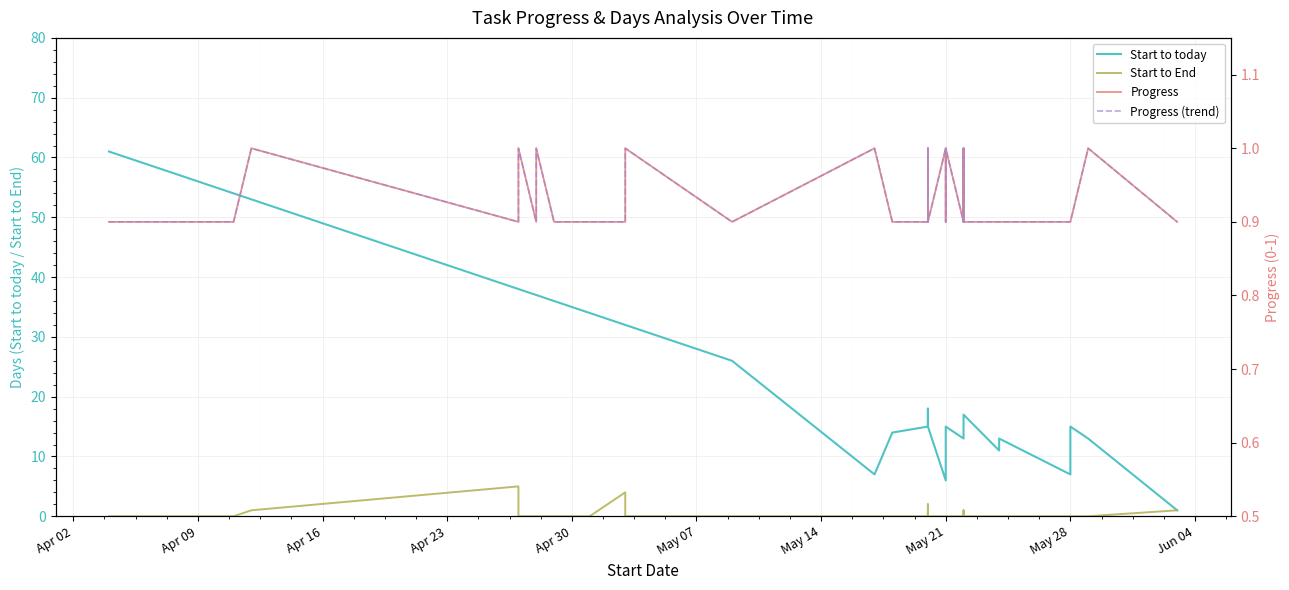

Which series has the largest total across all categories?

Start to today